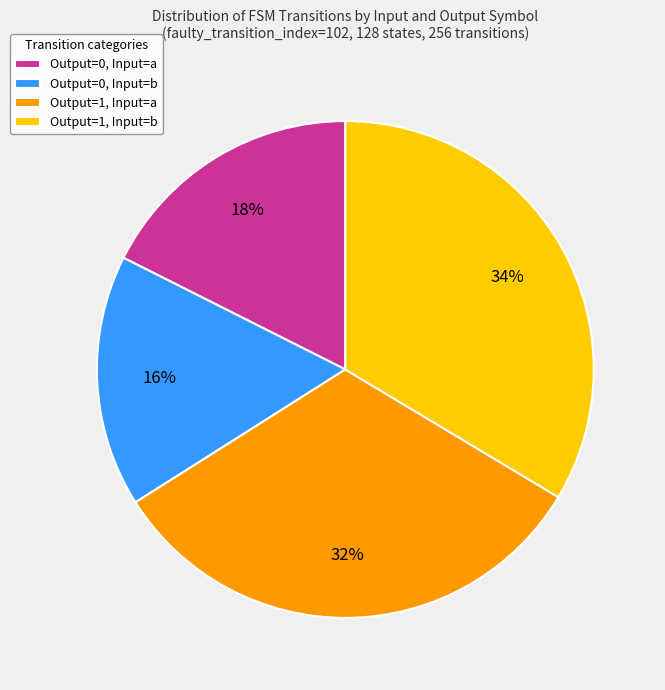

Which slice is the smallest?

Output=0, Input=b